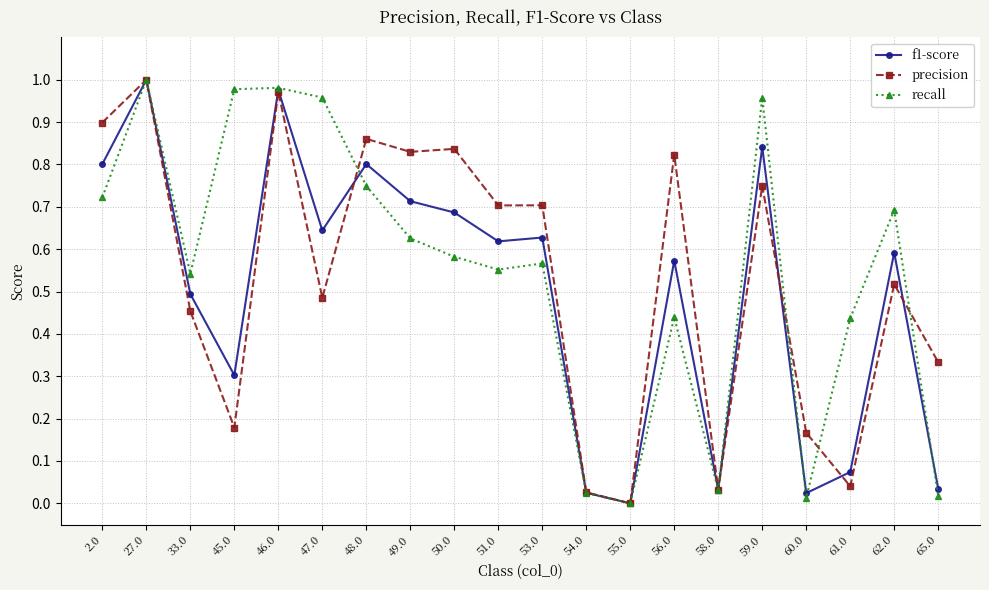

Which category has the highest value in the precision series?

27.0